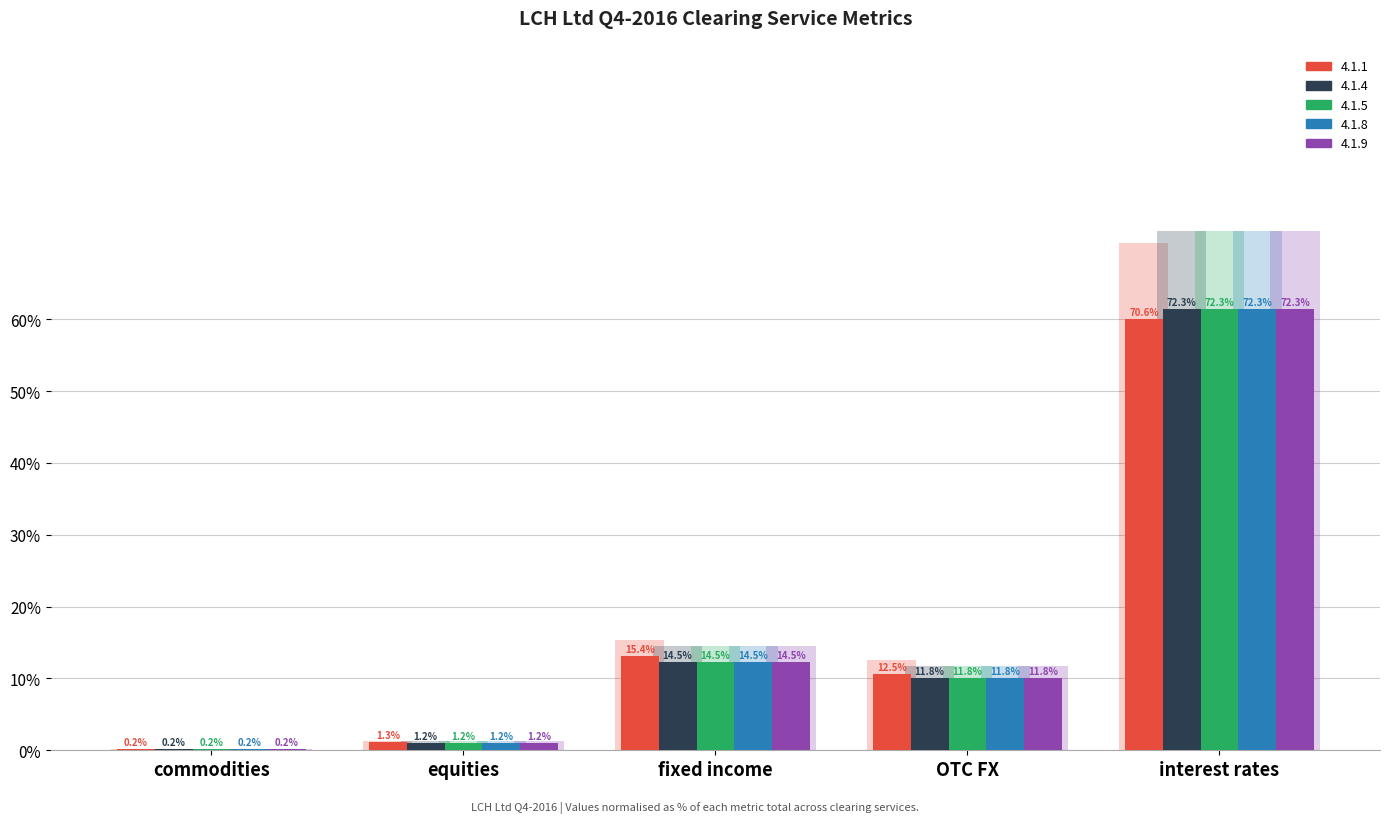

At which label does 4.1.8 reach its peak?

interest rates